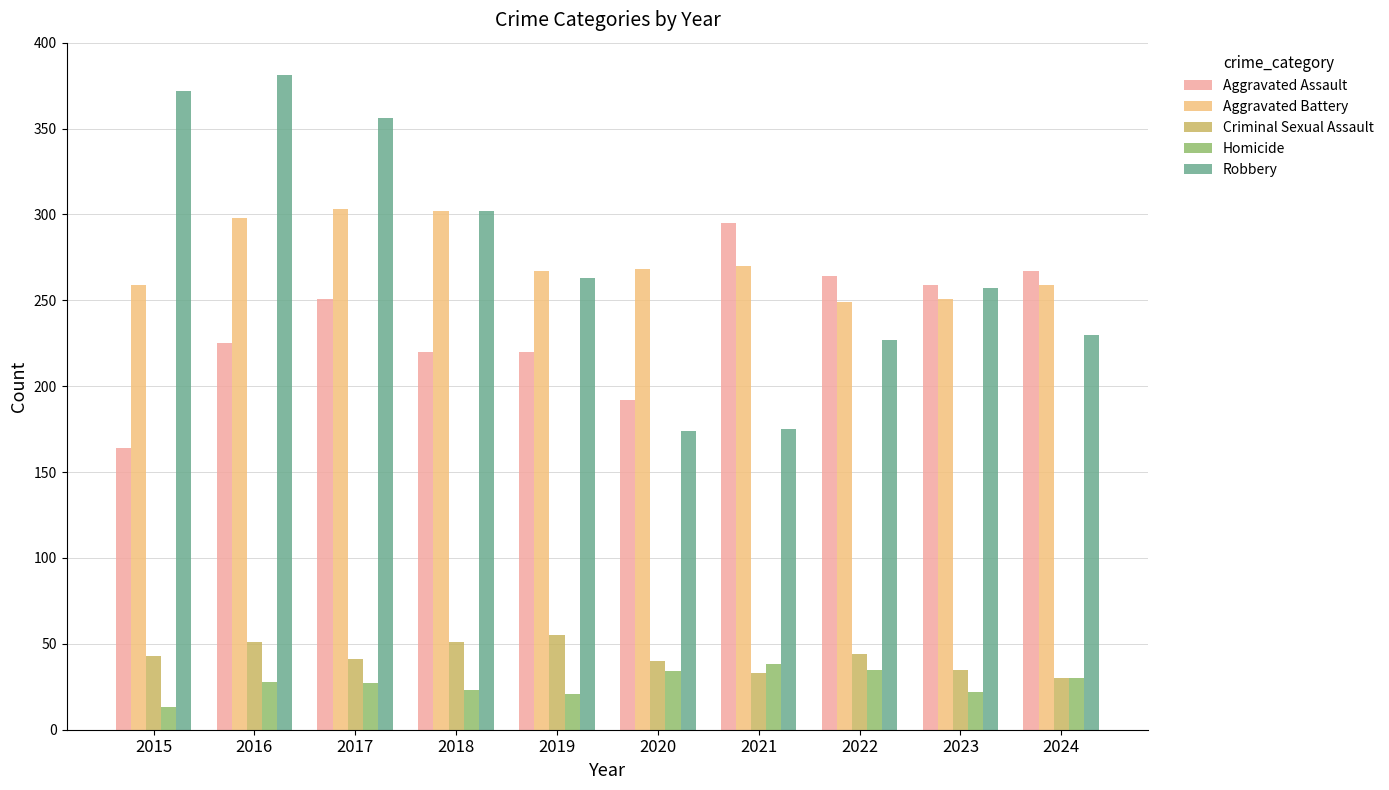

What is the spread (max minus min) of values at 2022?

229